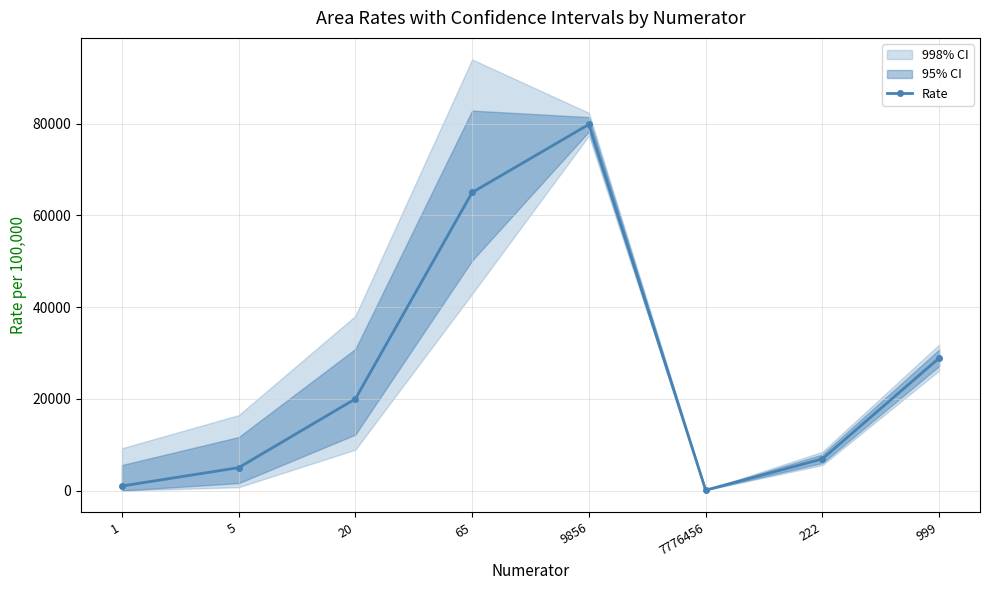

Does the chart display data point markers on the line(s)?

Yes